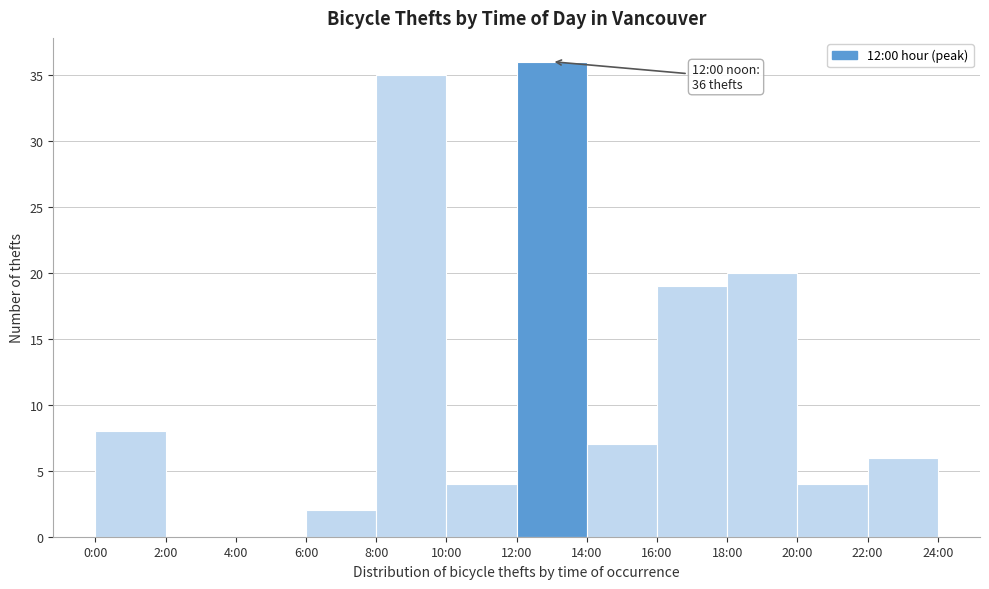

Reading left to right, list all the values displayed in this chart.

0:00=8	2:00=0	4:00=0	6:00=2	8:00=35	10:00=4	12:00=36	14:00=7	16:00=19	18:00=20	20:00=4	22:00=6